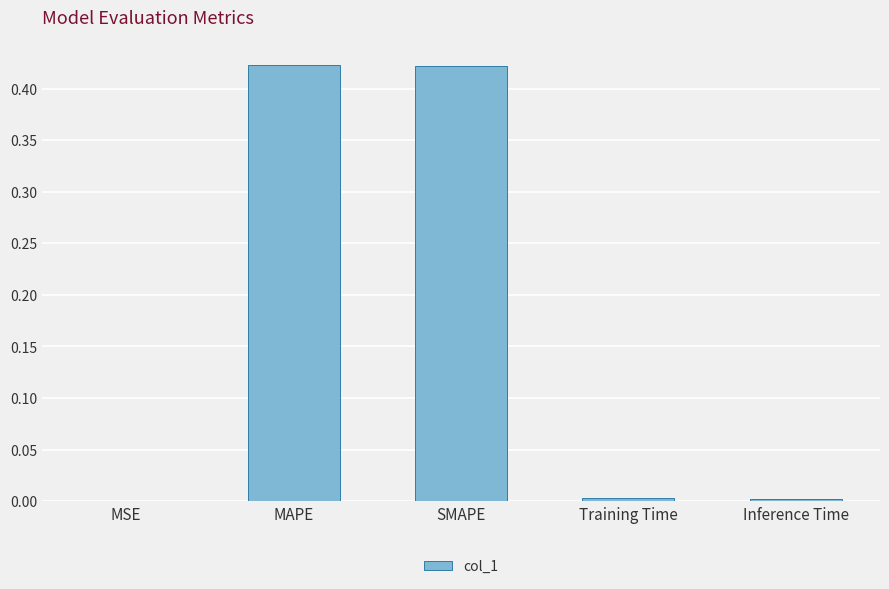

The value at MAPE is 0.7. True or false?

False